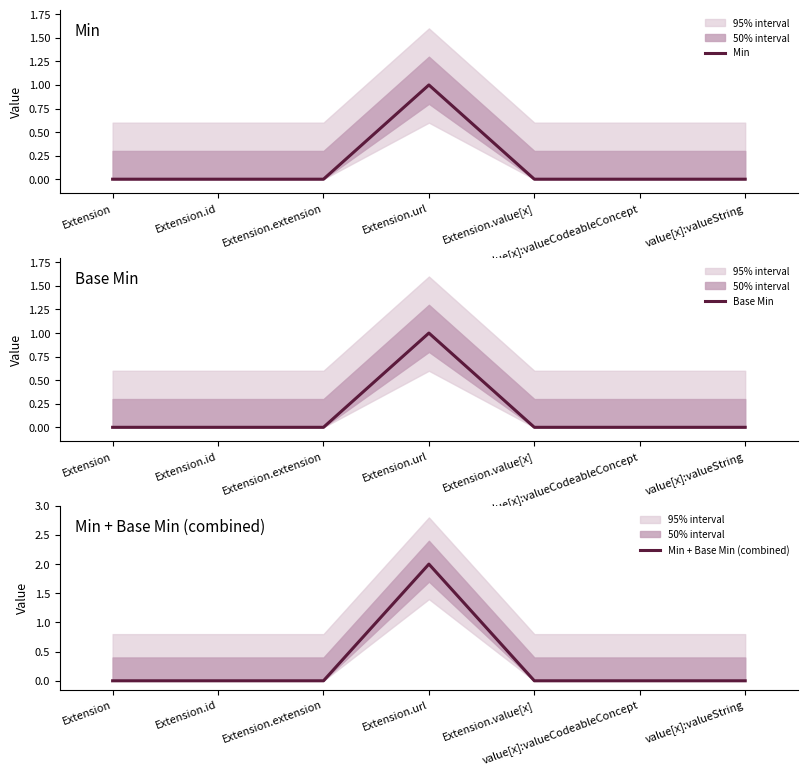

What is the sum of all Min values?

1